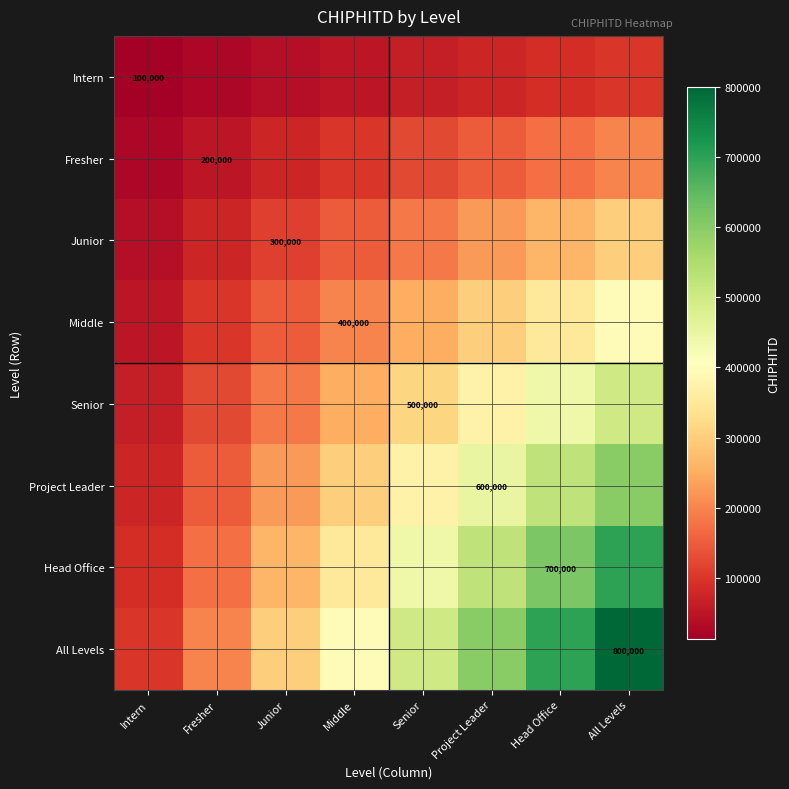

Which series has the largest range (max minus min)?

All Levels